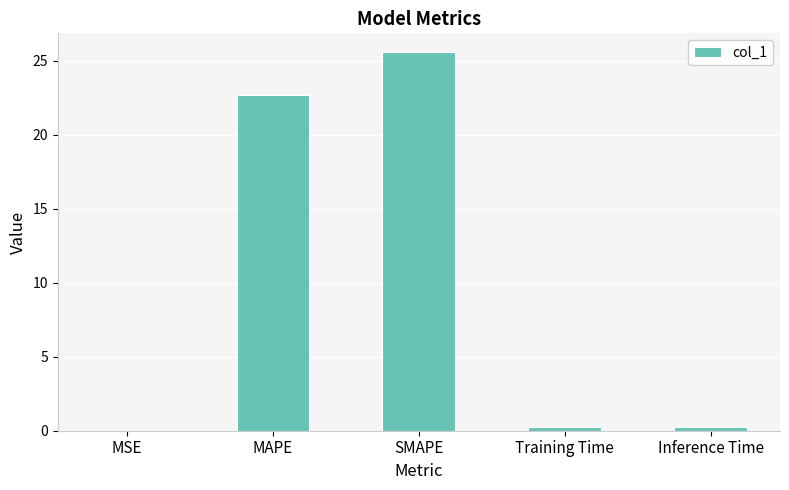

Where is the data nearest to the value 12?

MAPE